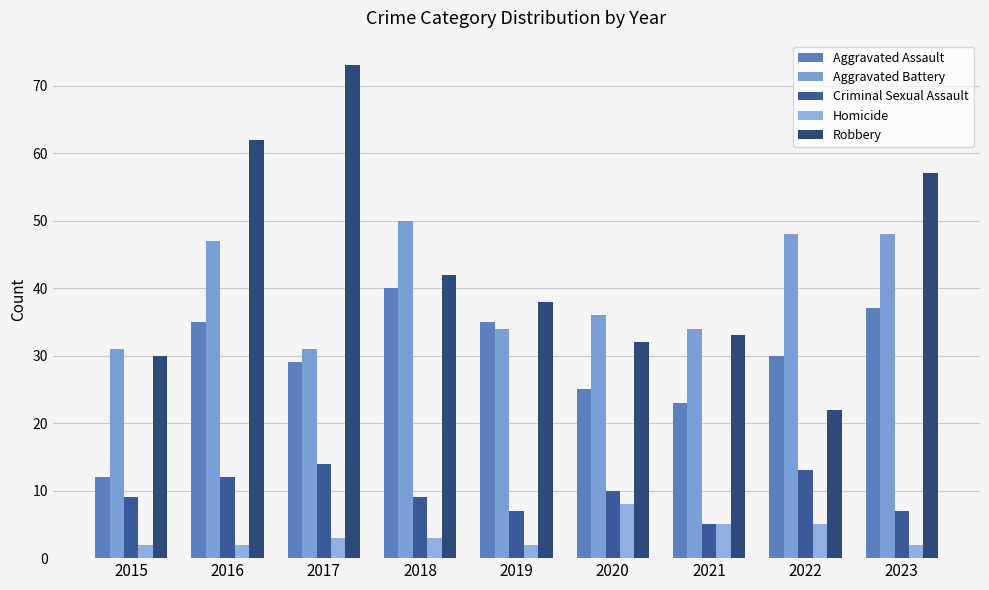

What is the value of the Robbery bar at the 8th from the left?

22